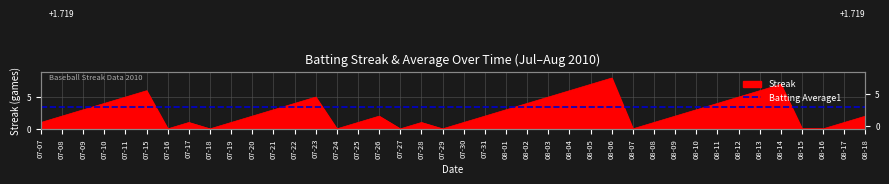

Rank the series by their maximum value, from highest to lowest.

Streak, Batting Average1